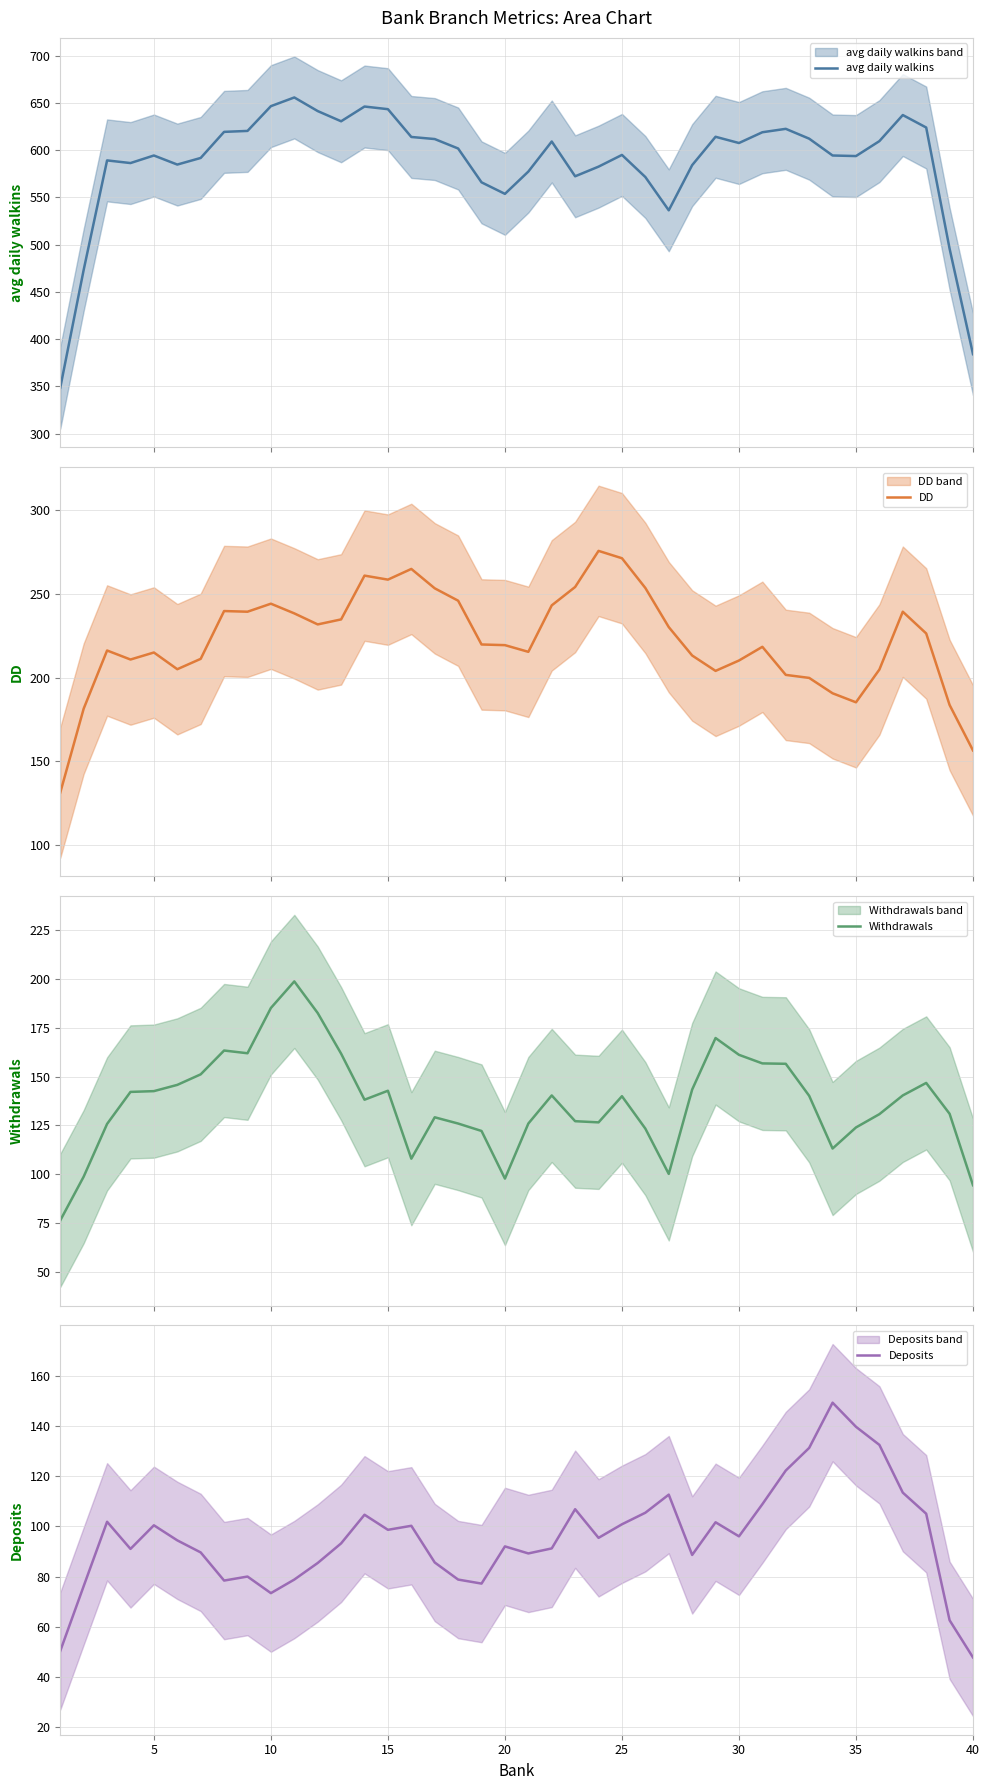

What is the maximum value for avg daily walkins?

655.8